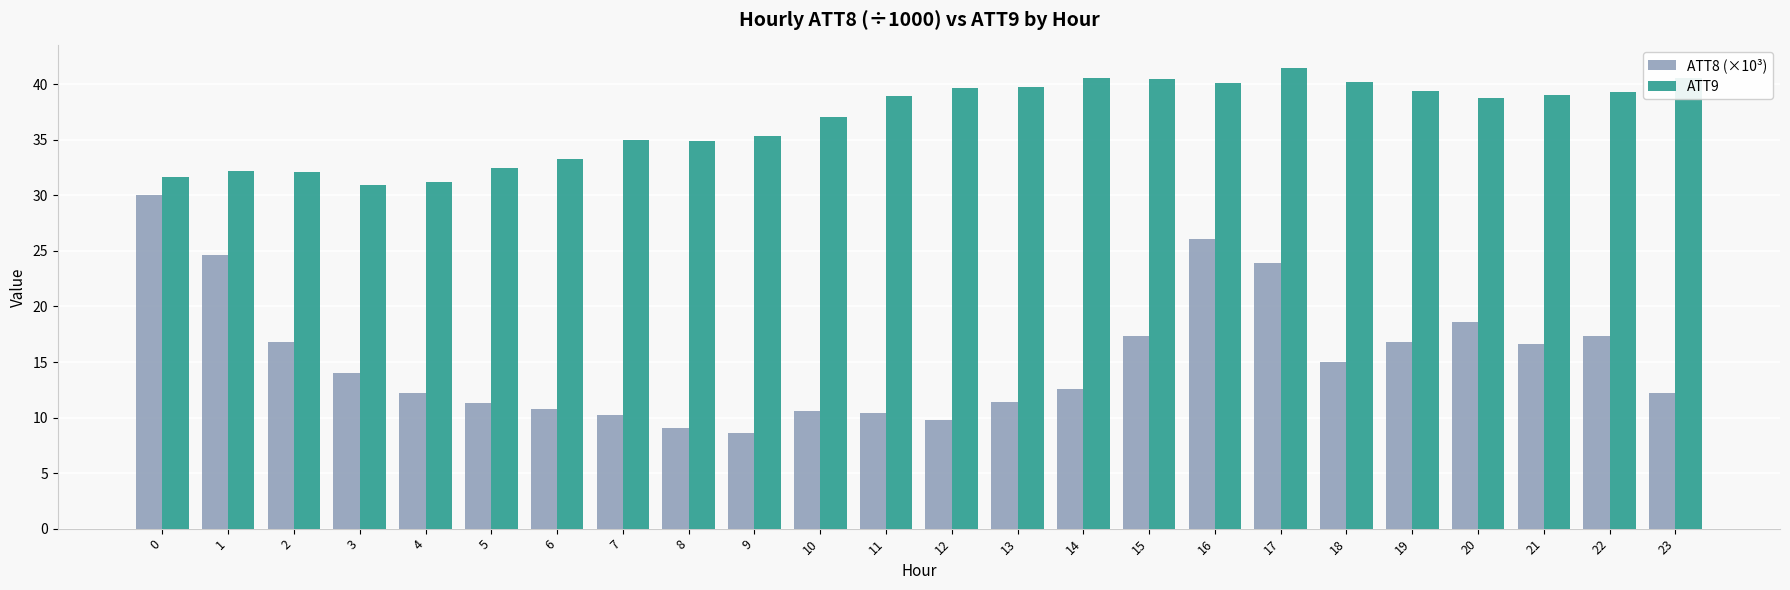

Is it true that ATT8 (×10³) equals 38.0 at 16?

False